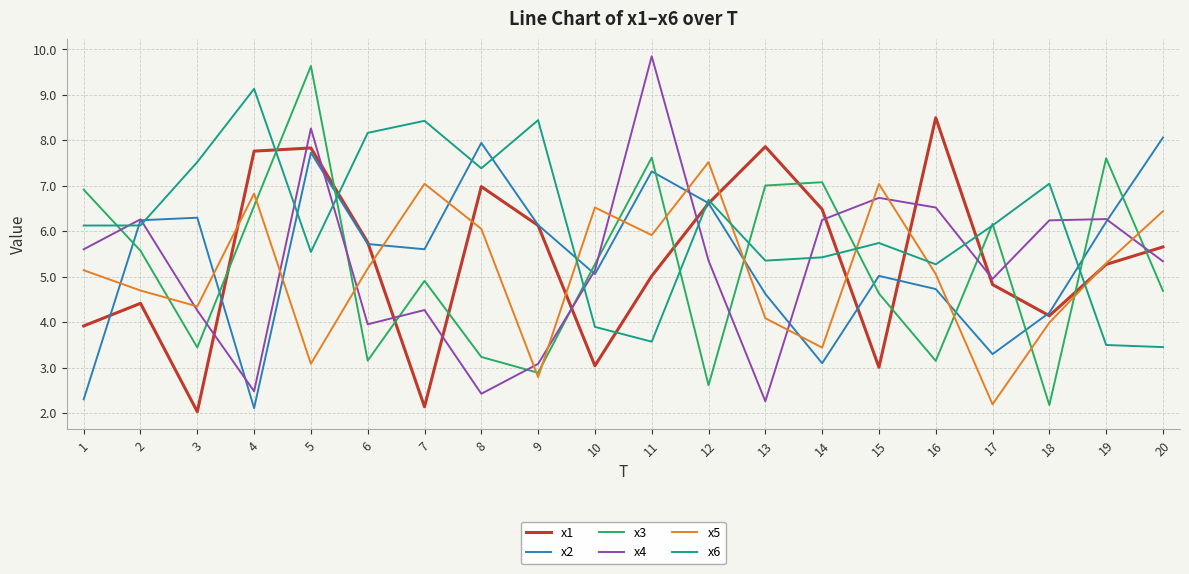

What is the difference between the highest and lowest values at 20?

4.6